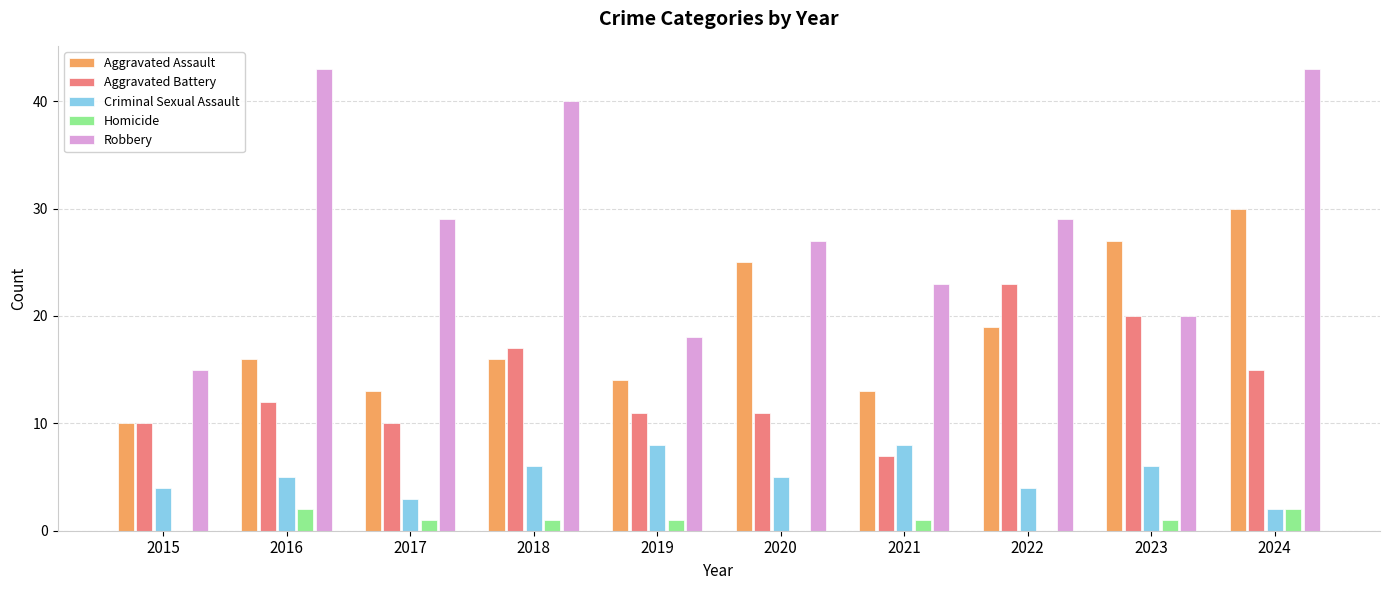

Reading left to right, extract all data points from this chart.

Aggravated Assault: 2015=10	2016=16	2017=13	2018=16	2019=14	2020=25	2021=13	2022=19	2023=27	2024=30
Aggravated Battery: 2015=10	2016=12	2017=10	2018=17	2019=11	2020=11	2021=7	2022=23	2023=20	2024=15
Criminal Sexual Assault: 2015=4	2016=5	2017=3	2018=6	2019=8	2020=5	2021=8	2022=4	2023=6	2024=2
Homicide: 2015=0	2016=2	2017=1	2018=1	2019=1	2020=0	2021=1	2022=0	2023=1	2024=2
Robbery: 2015=15	2016=43	2017=29	2018=40	2019=18	2020=27	2021=23	2022=29	2023=20	2024=43